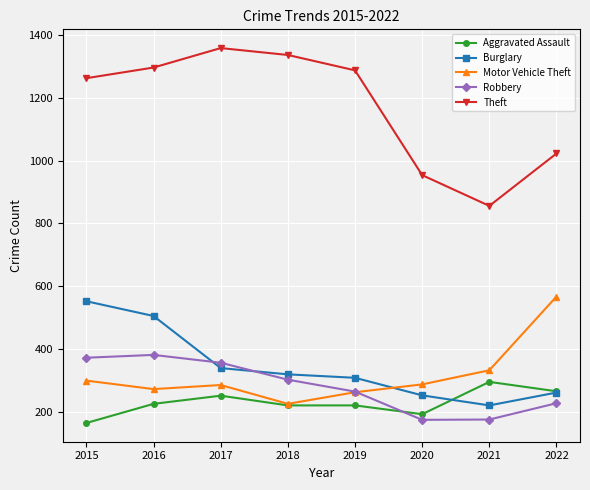

At which category does Burglary reach its first local valley?

2021